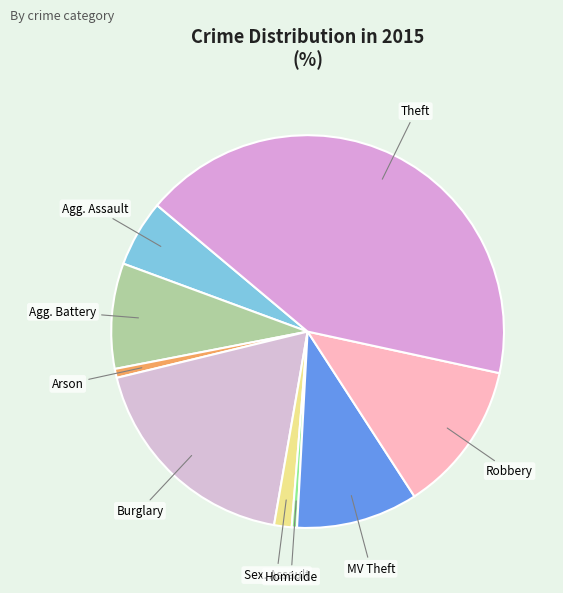

Rank the categories by value from lowest to highest.

Homicide, Arson, Criminal Sexual Assault, Aggravated Assault, Aggravated Battery, Motor Vehicle Theft, Robbery, Burglary, Theft